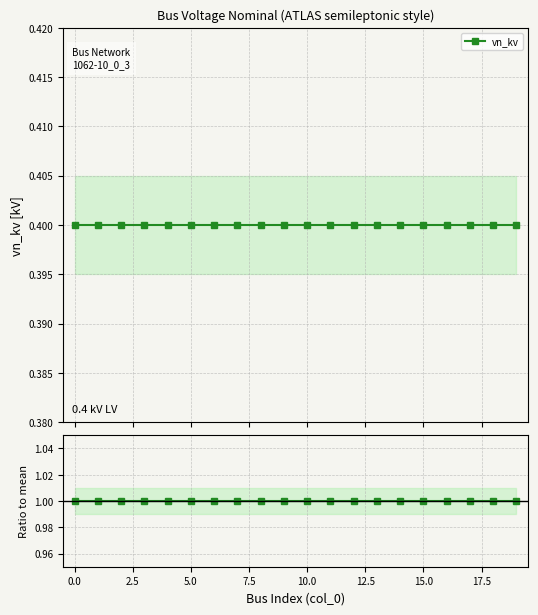

What is the maximum value for vn_kv?

0.4